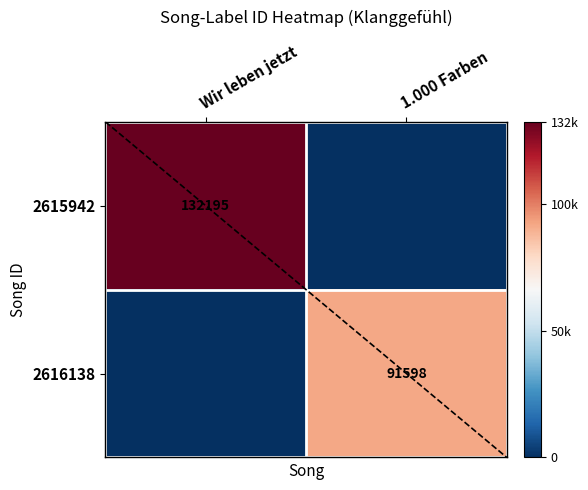

Count the number of data series in this chart.

2